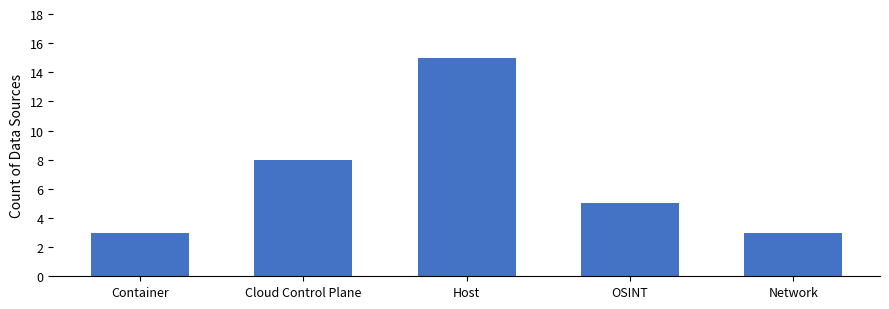

The chart shows a value of 25 at Host. True or false?

False